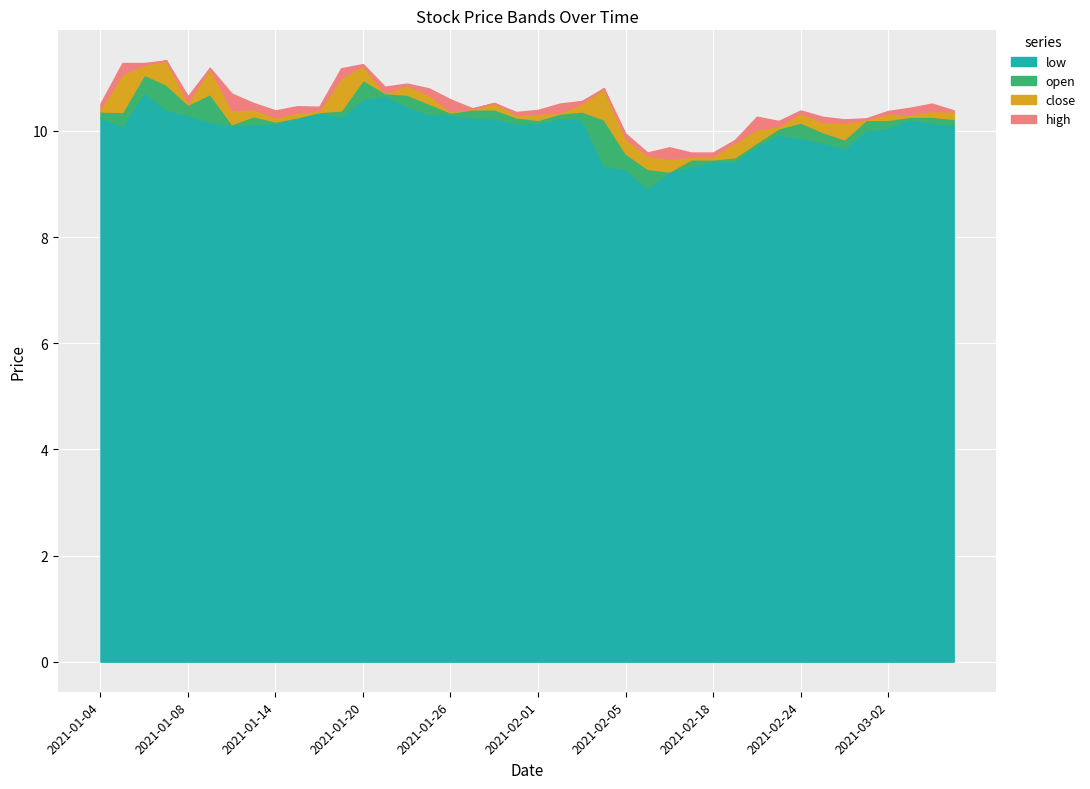

List the labels in order of open value, smallest first.

2021-02-09, 2021-02-08, 2021-02-10, 2021-02-18, 2021-02-19, 2021-02-05, 2021-02-22, 2021-02-26, 2021-02-25, 2021-02-23, 2021-01-12, 2021-02-24, 2021-01-14, 2021-02-01, 2021-03-01, 2021-03-02, 2021-02-04, 2021-03-05, 2021-01-15, 2021-01-29, 2021-03-03, 2021-03-04, 2021-01-13, 2021-02-02, 2021-01-26, 2021-01-05, 2021-01-18, 2021-01-04, 2021-02-03, 2021-01-19, 2021-01-27, 2021-01-28, 2021-01-08, 2021-01-25, 2021-01-22, 2021-01-11, 2021-01-21, 2021-01-07, 2021-01-20, 2021-01-06